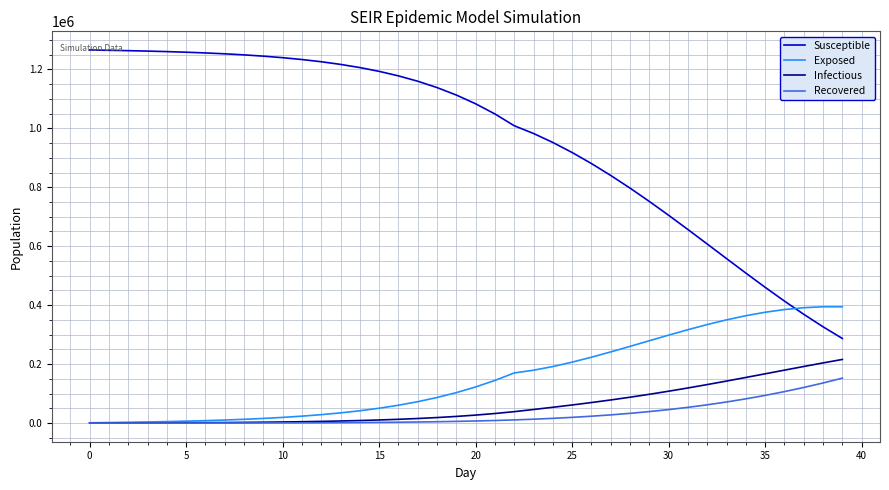

List the series in order of their peak value, highest first.

Susceptible, Exposed, Infectious, Recovered